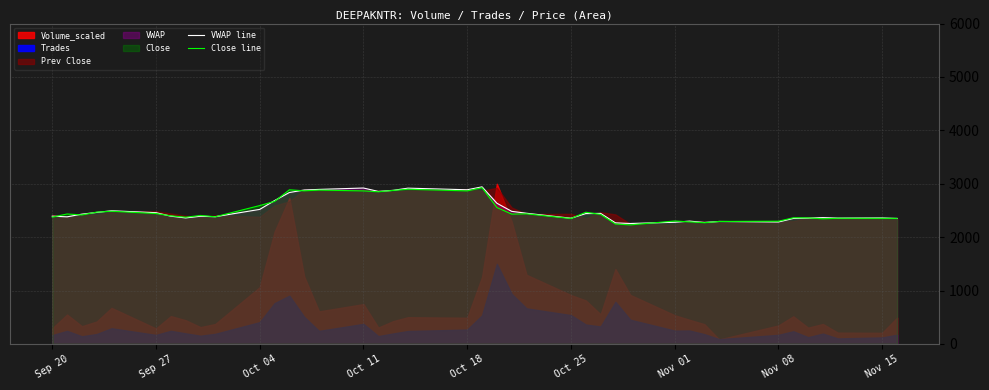

How many data points does each series have?

40